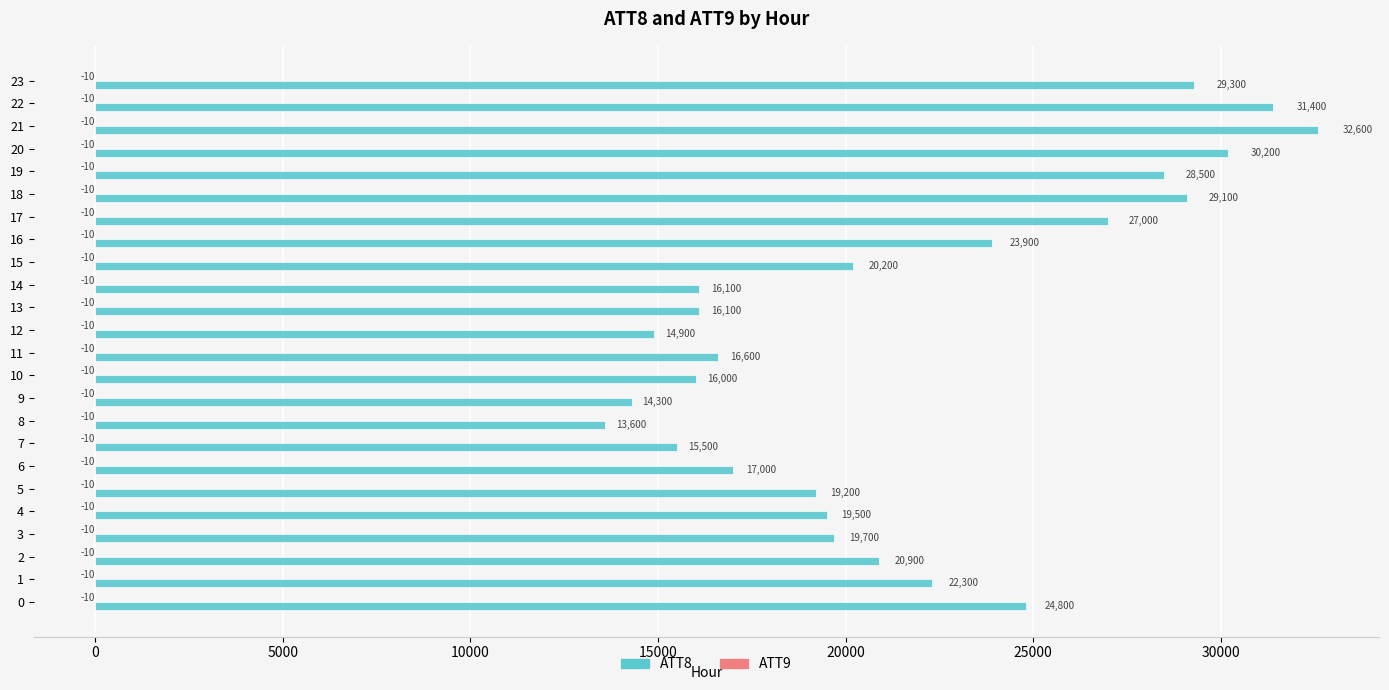

Is it true that ATT8 equals 41325 at 23?

False